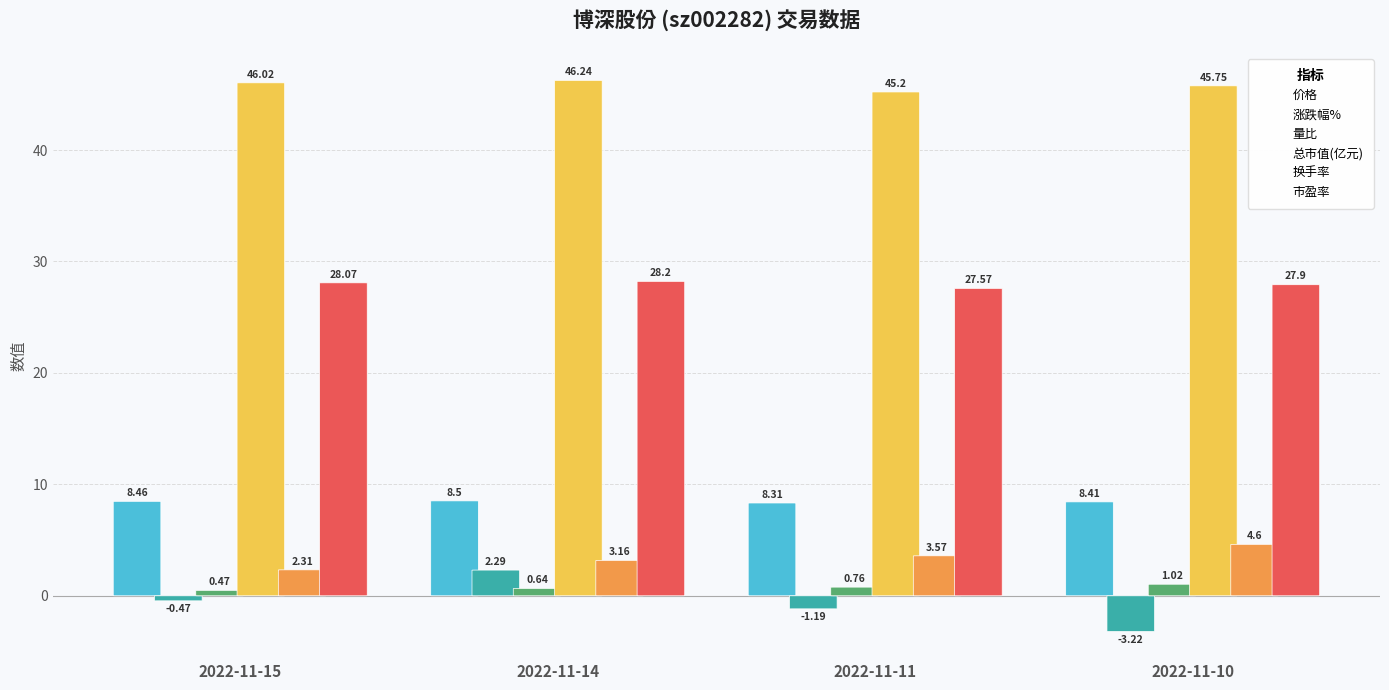

At which label is 换手率 closest to 3?

2022-11-14